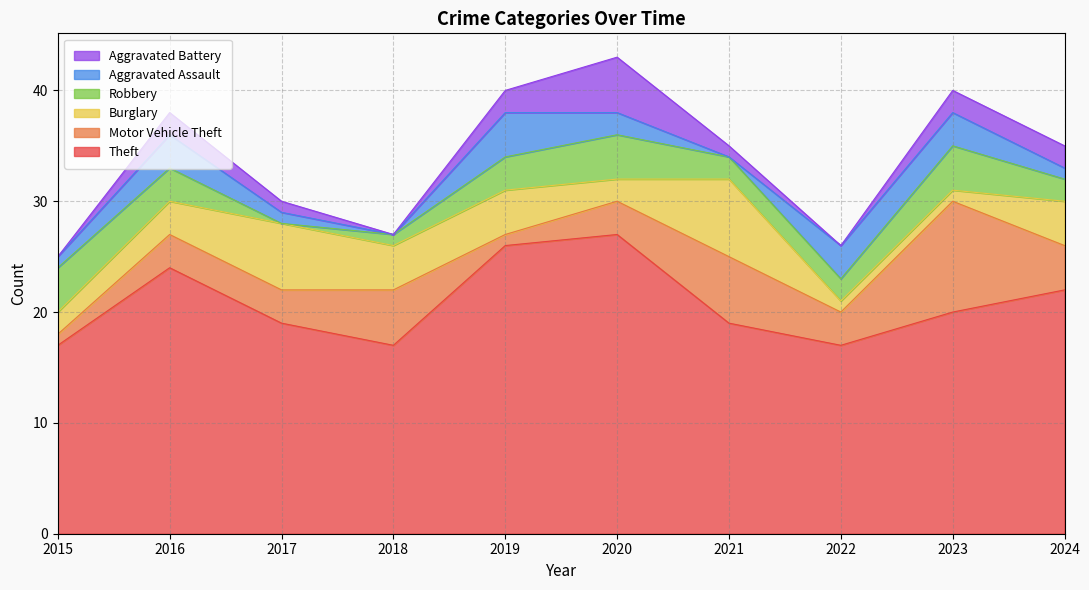

How many lines are shown in the chart?

6